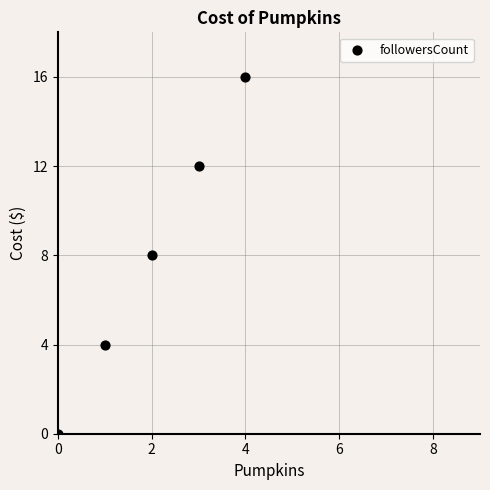

What is the range of Y values (max minus min)?

16